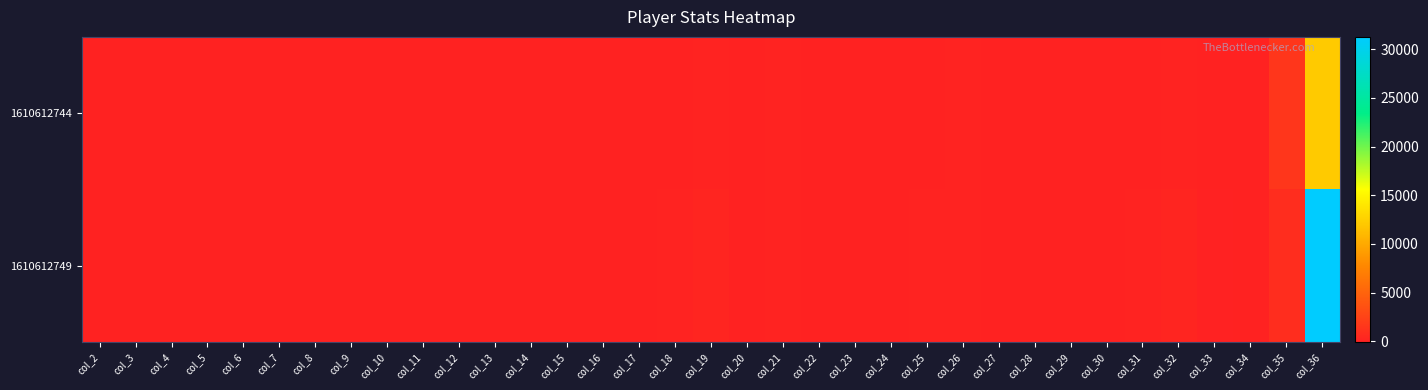

Between col_6 and col_16, which series saw the biggest shift?

1610612744